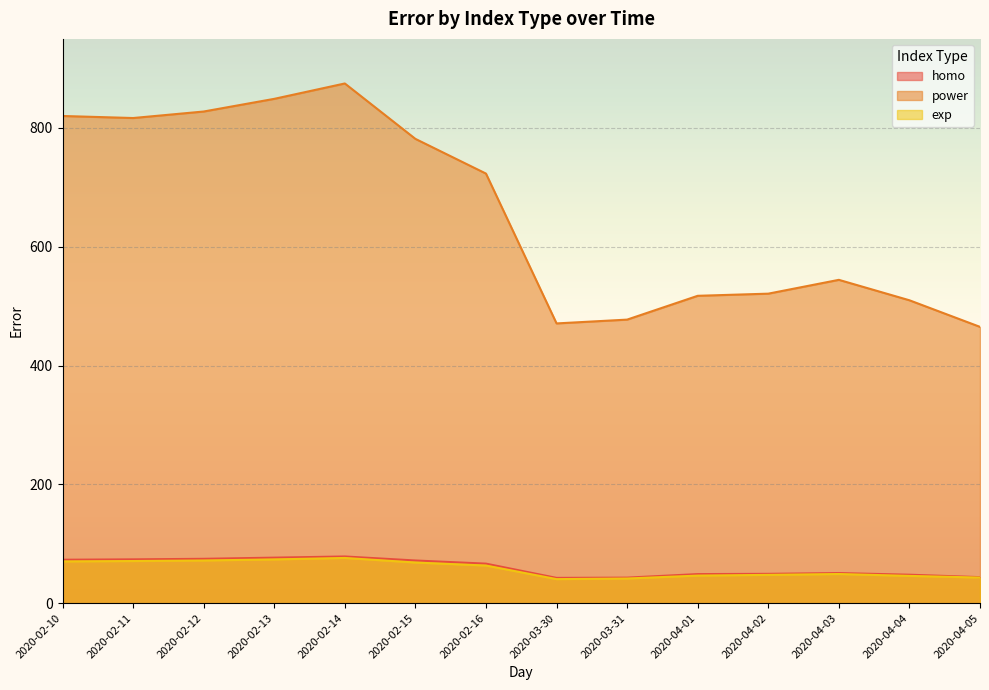

What is the average value of the homo series?

60.1